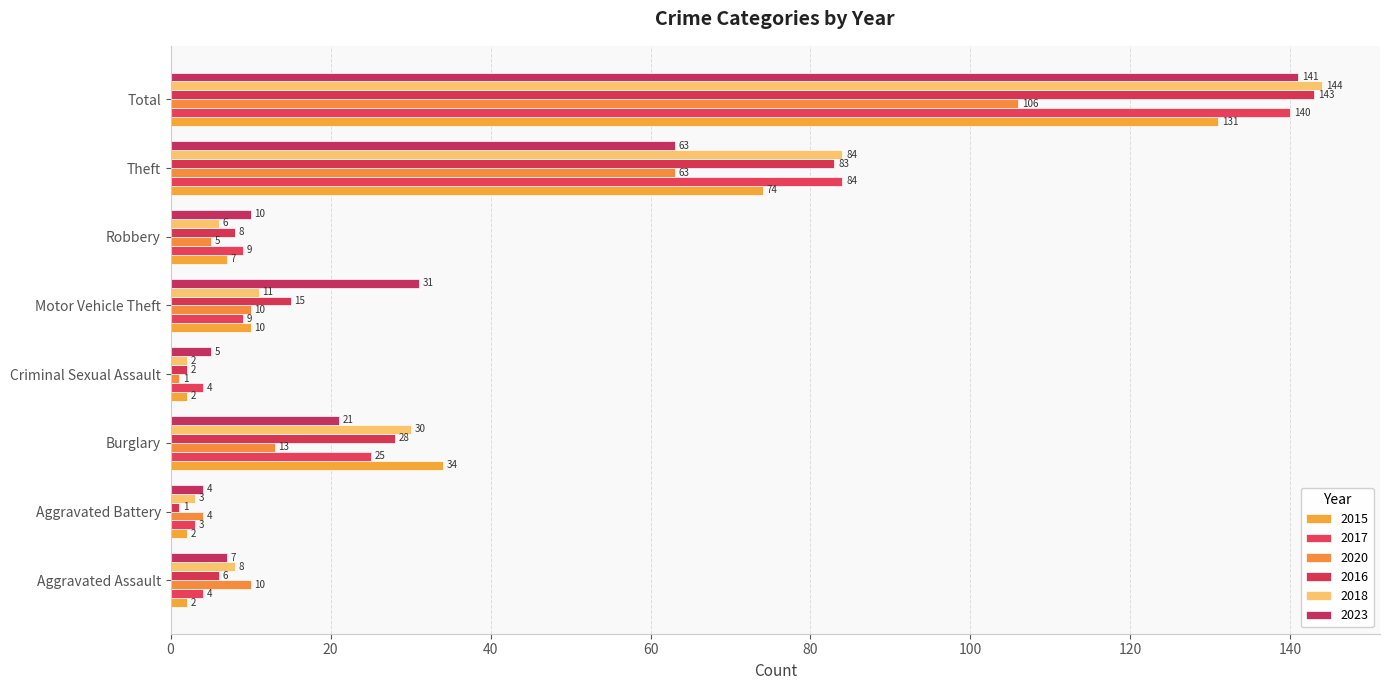

What is the sum of all 2015 values?

262